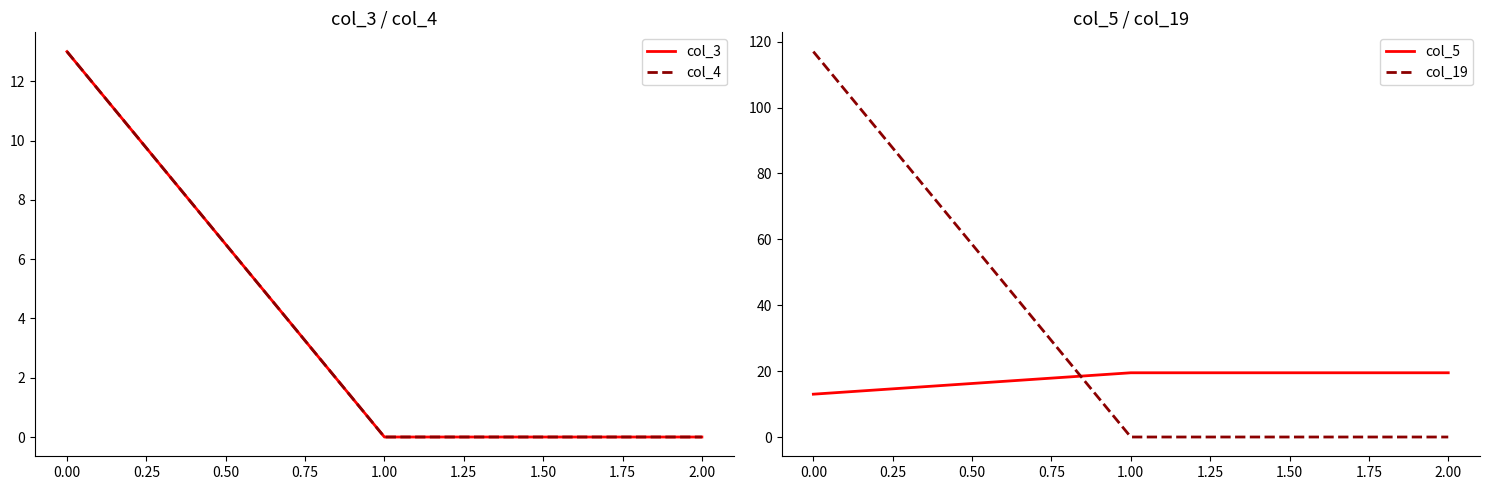

Between −0.25 and 0.00, which is larger?

−0.25